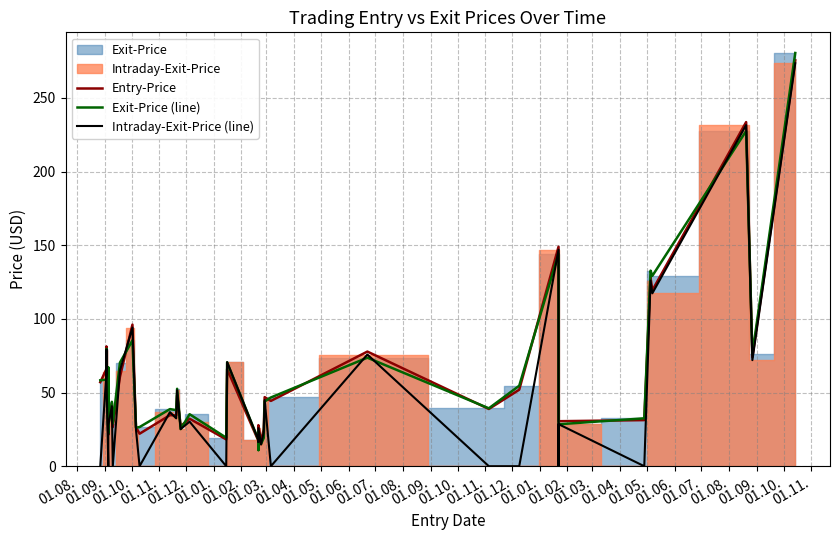

What value does the Exit-Price (line) series have at 01.08.?

58.3